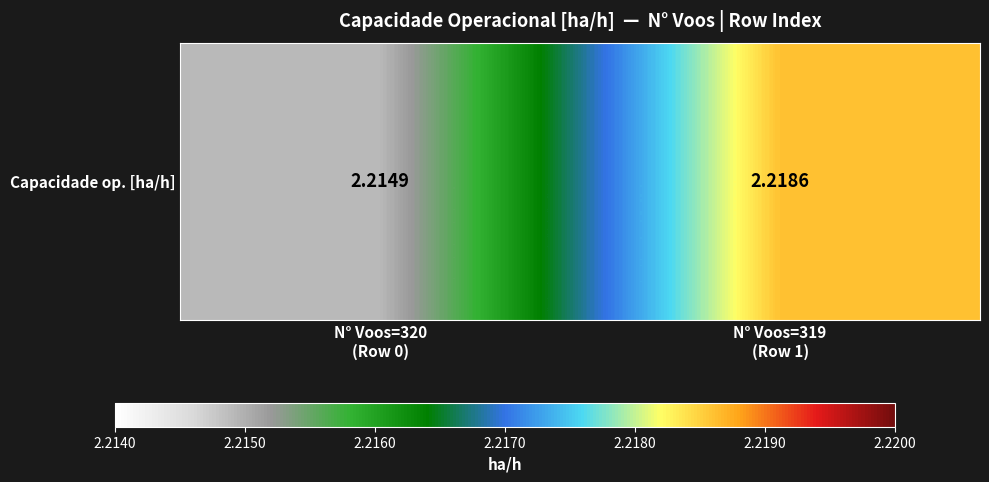

Count the values in the range 2 to 3.

2